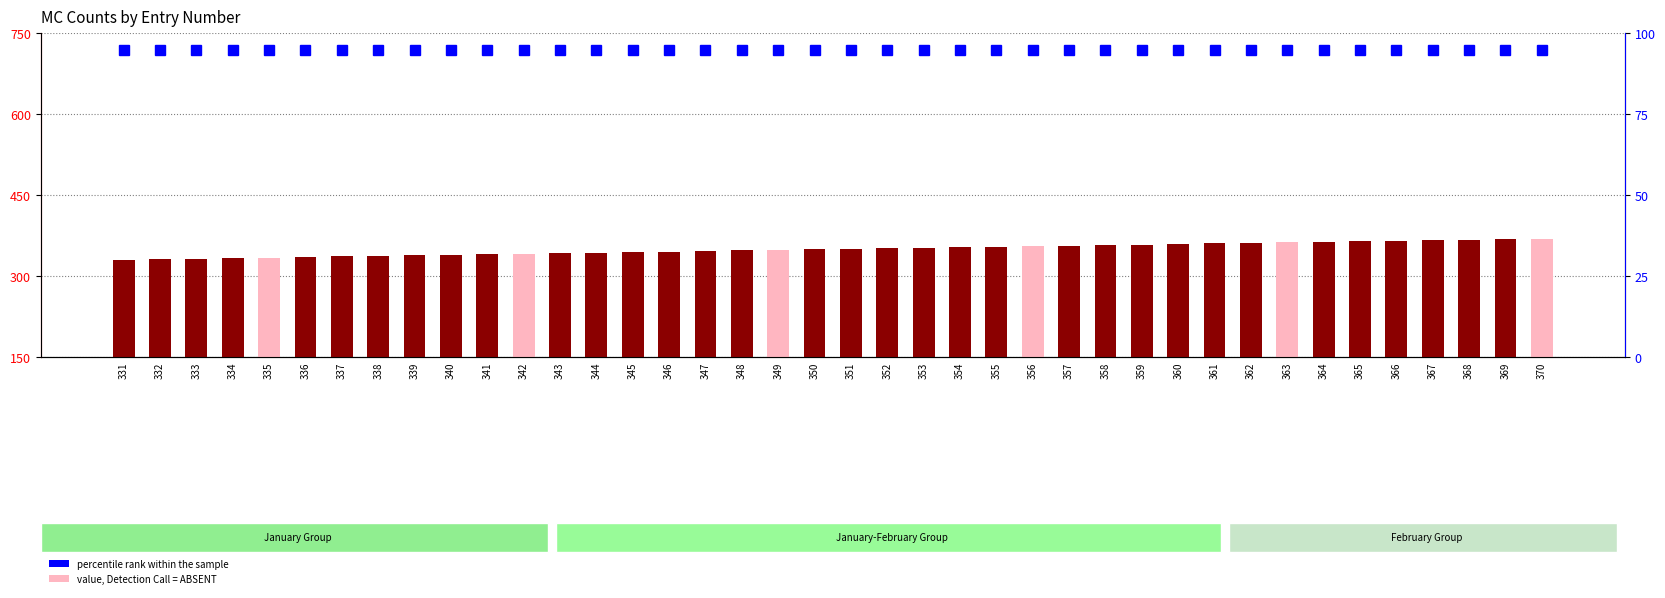

Rank the series by their maximum value, from lowest to highest.

percentile rank within the sample, count